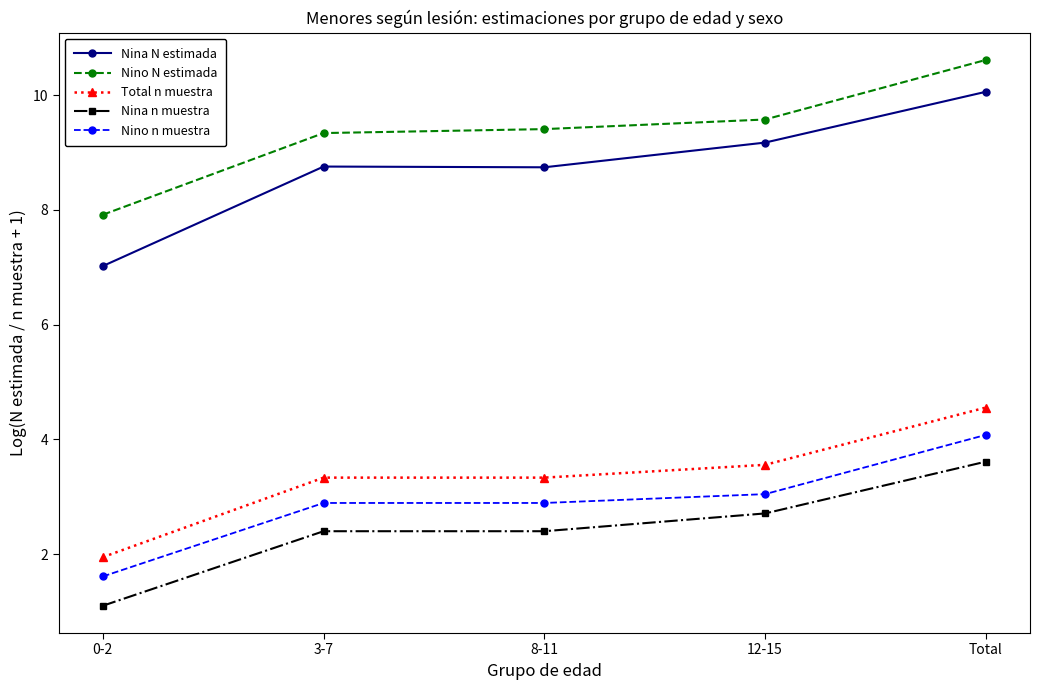

The Nino N estimada series shows 7.1 at Total. True or false?

False